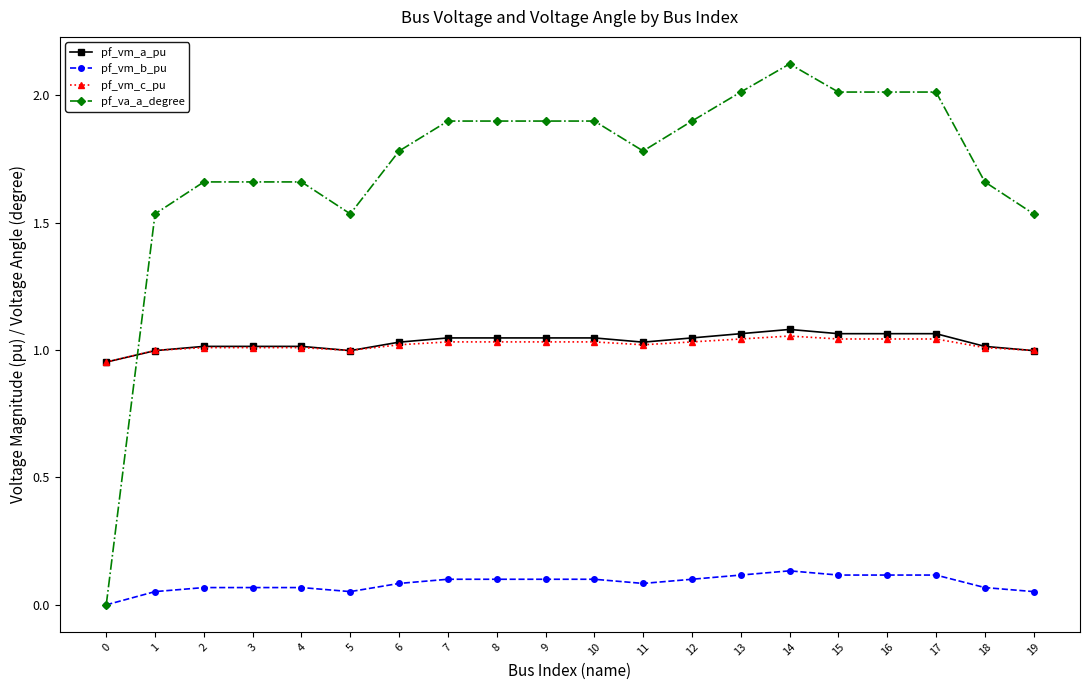

At which category is the sum across all series the highest?

14